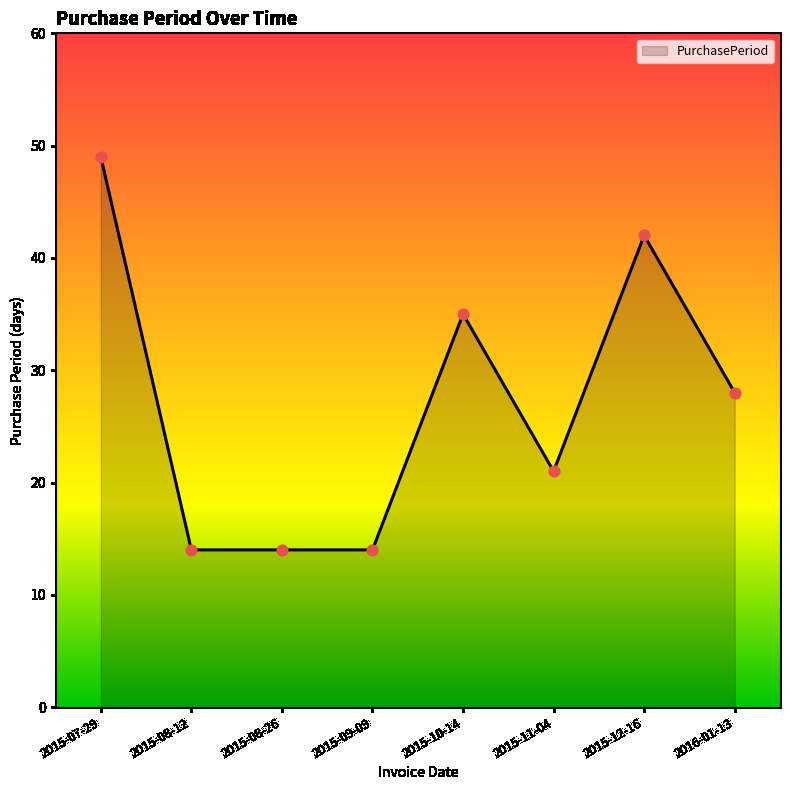

Approximately how many times larger is the value at 2016-01-13 compared to 2015-11-04?

1.3